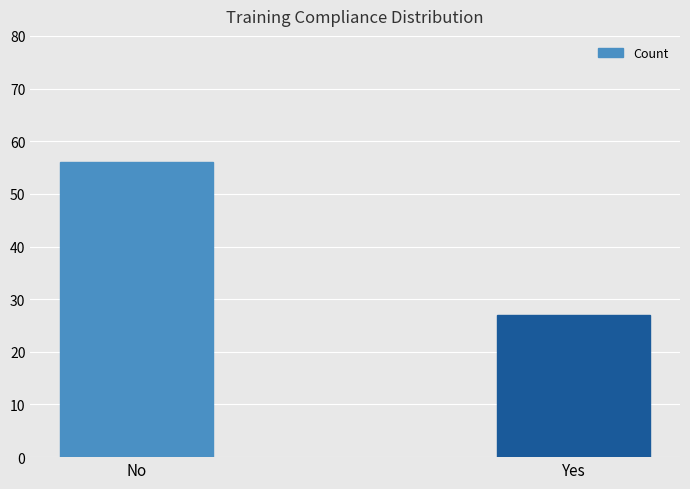

Is it true that the value at Yes is 27?

True